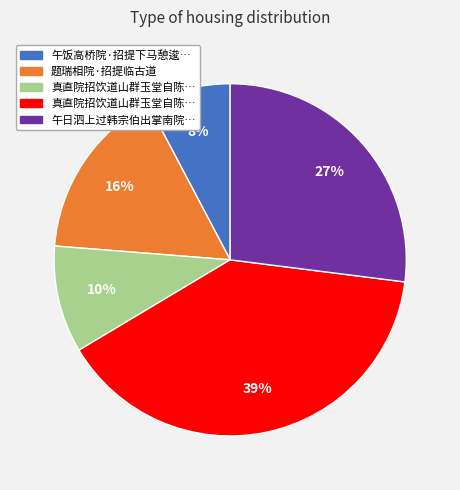

Is there a majority slice in this chart?

No